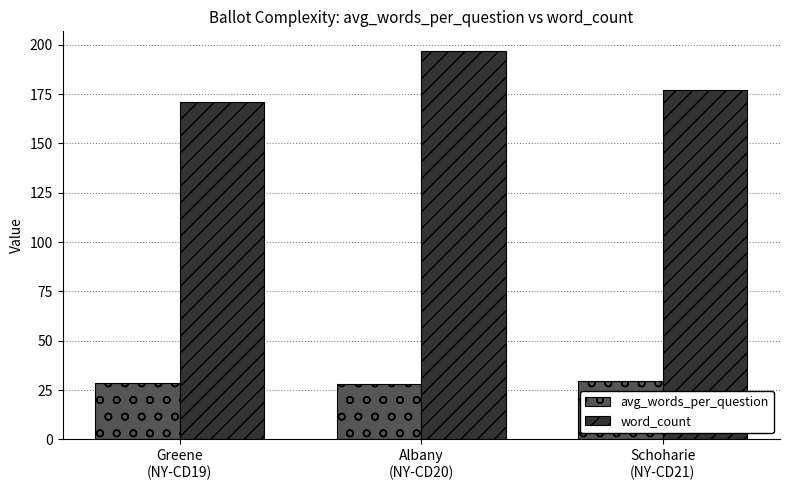

What is the difference between the maximum and minimum values in the avg_words_per_question series?

1.4